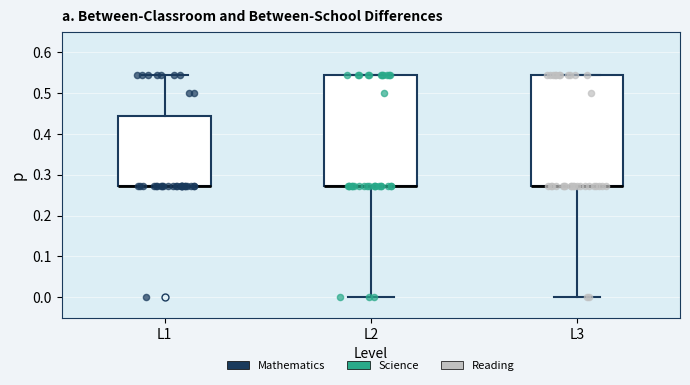

Reading left to right, transcribe this box plot: for each box, give where its median line is, the range the box spans, and where its two whiskers end, as read against the y-axis. The values are not printed on the chart, so give them approximately, as read against the axis.

L1: median 0.27 (drawn on the box's lower edge), box 0.27 to 0.44, whiskers 0.27 to 0.55
L2: median 0.27 (drawn on the box's lower edge), box 0.27 to 0.55, whiskers 0.00 to 0.55
L3: median 0.27 (drawn on the box's lower edge), box 0.27 to 0.55, whiskers 0.00 to 0.55